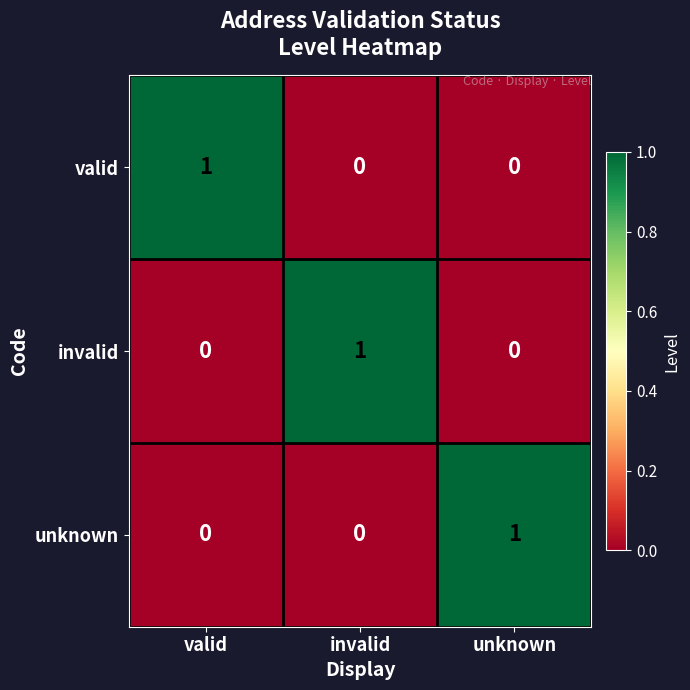

Count the unknown values in the range 0 to 1.

3